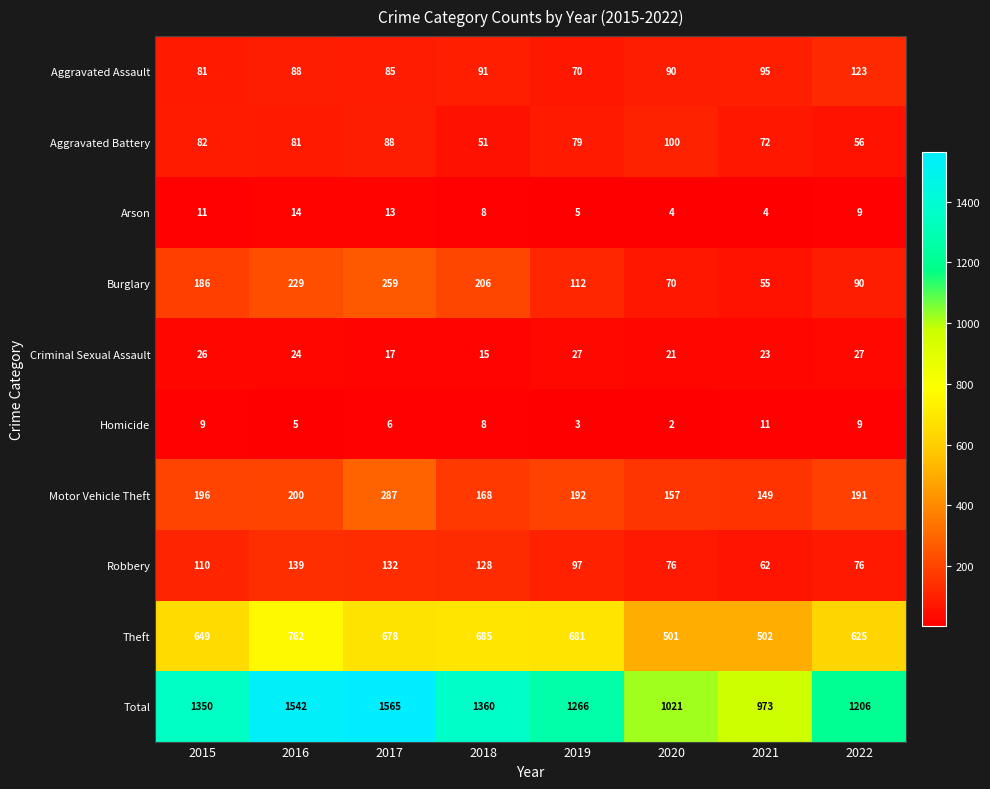

The value of Theft at 2019 is 681. True or false?

True